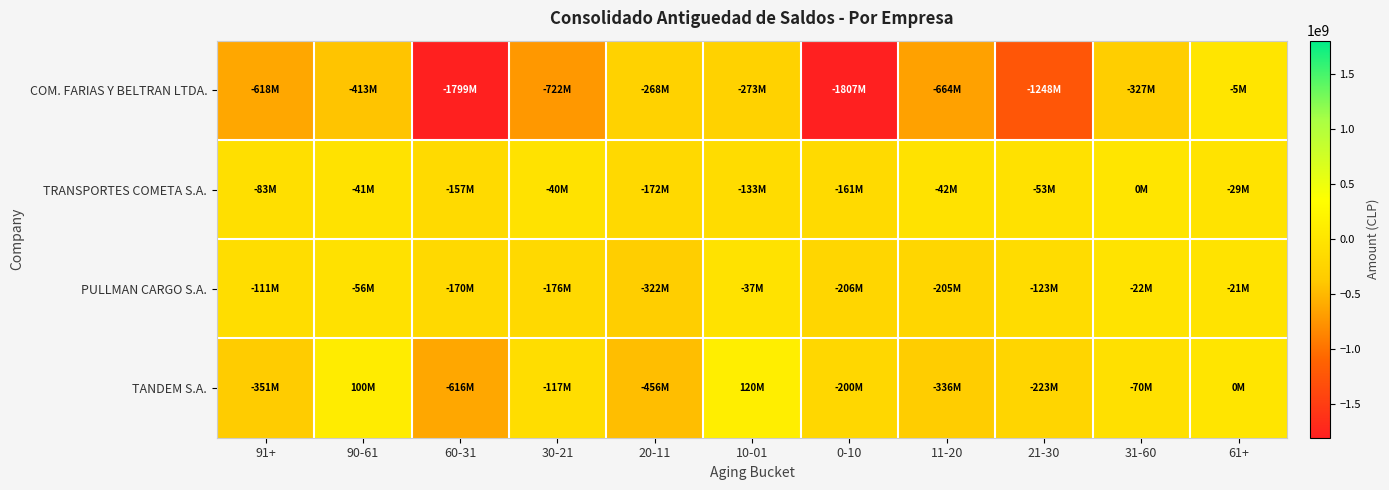

What is the total value across all series at 60-31?

-2742263170